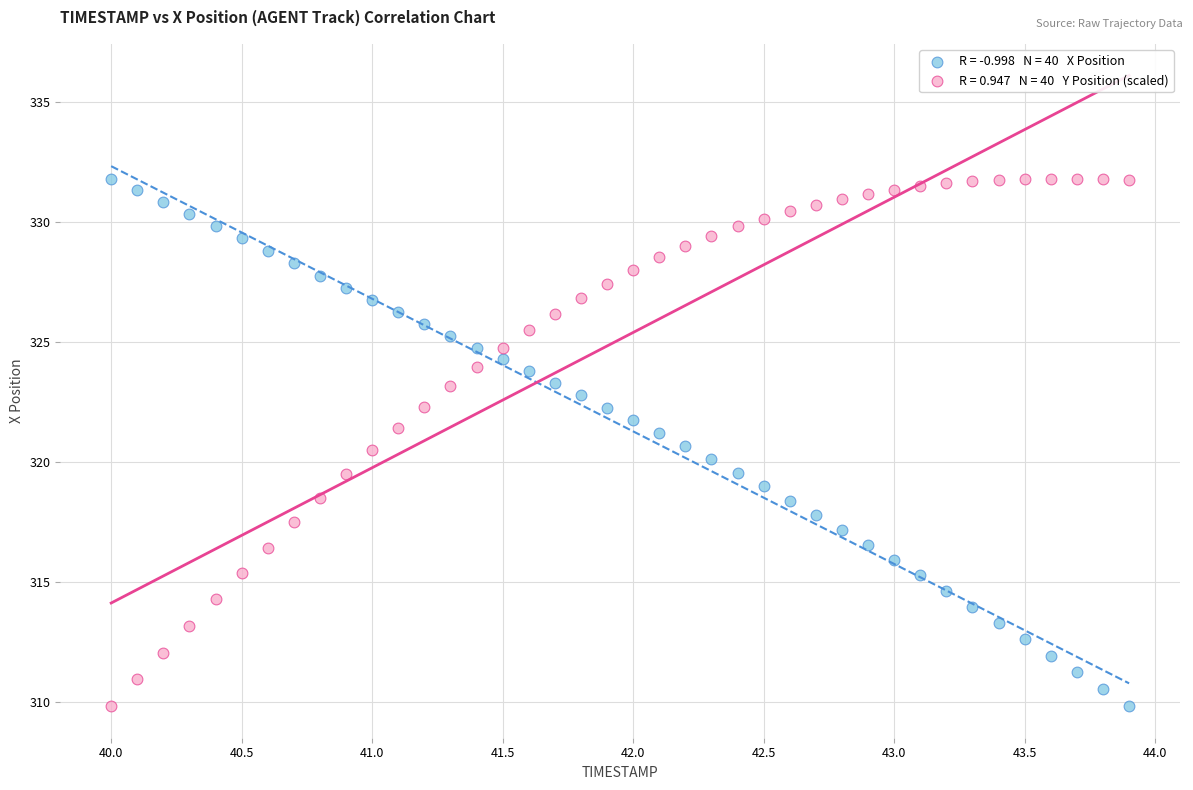

Across all data points, what is the range of X values (max minus min)?

3.9